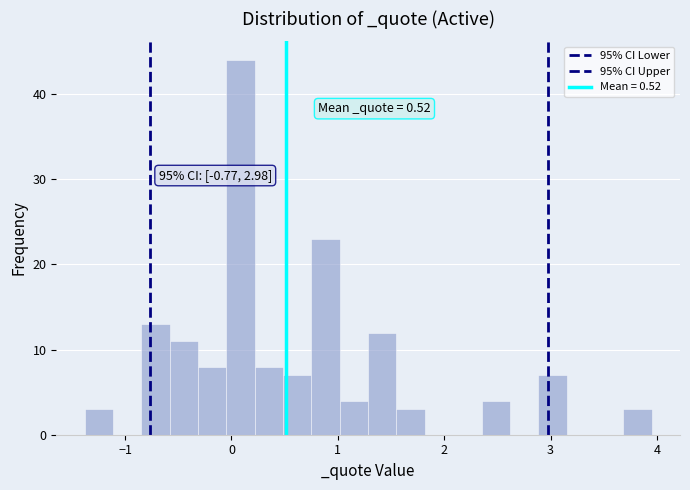

Around what value on the x-axis is the tallest bar? Give the approximate position of its centre, as read against the axis.

0.1